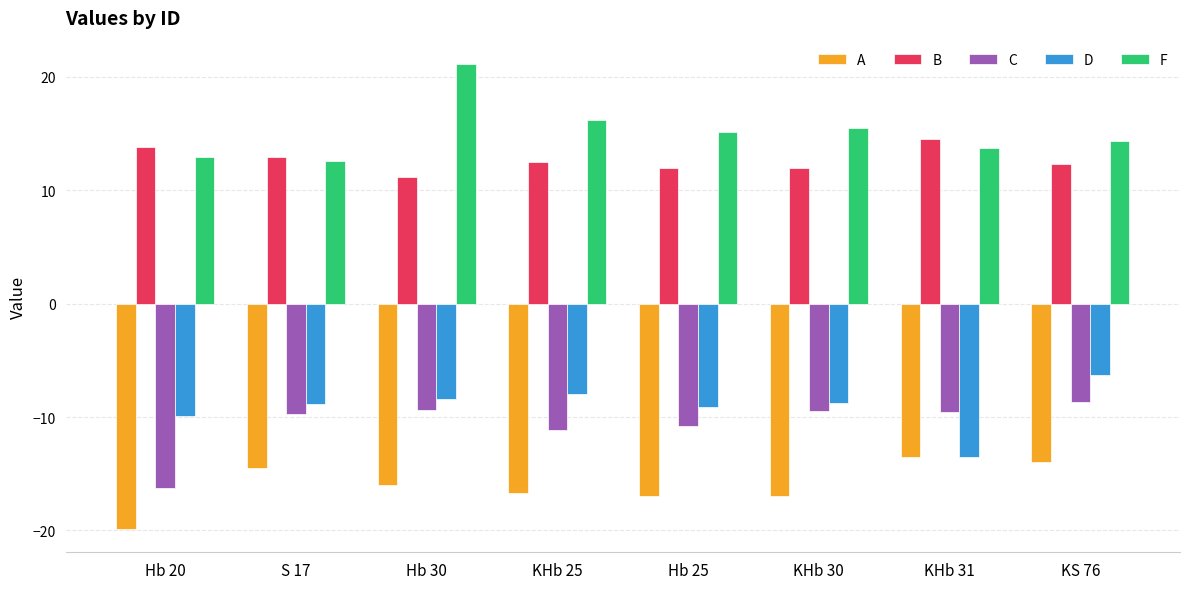

Does the chart contain any negative values?

Yes